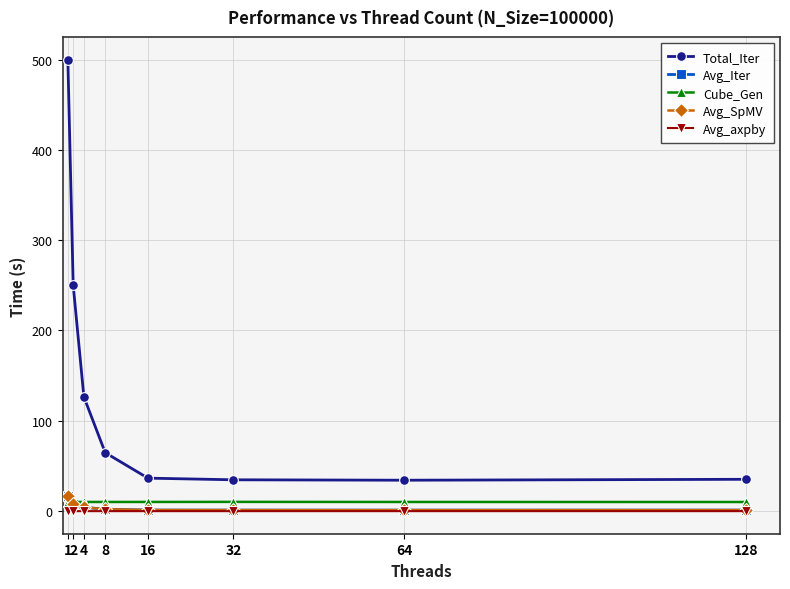

At which category is the sum across all series the highest?

1